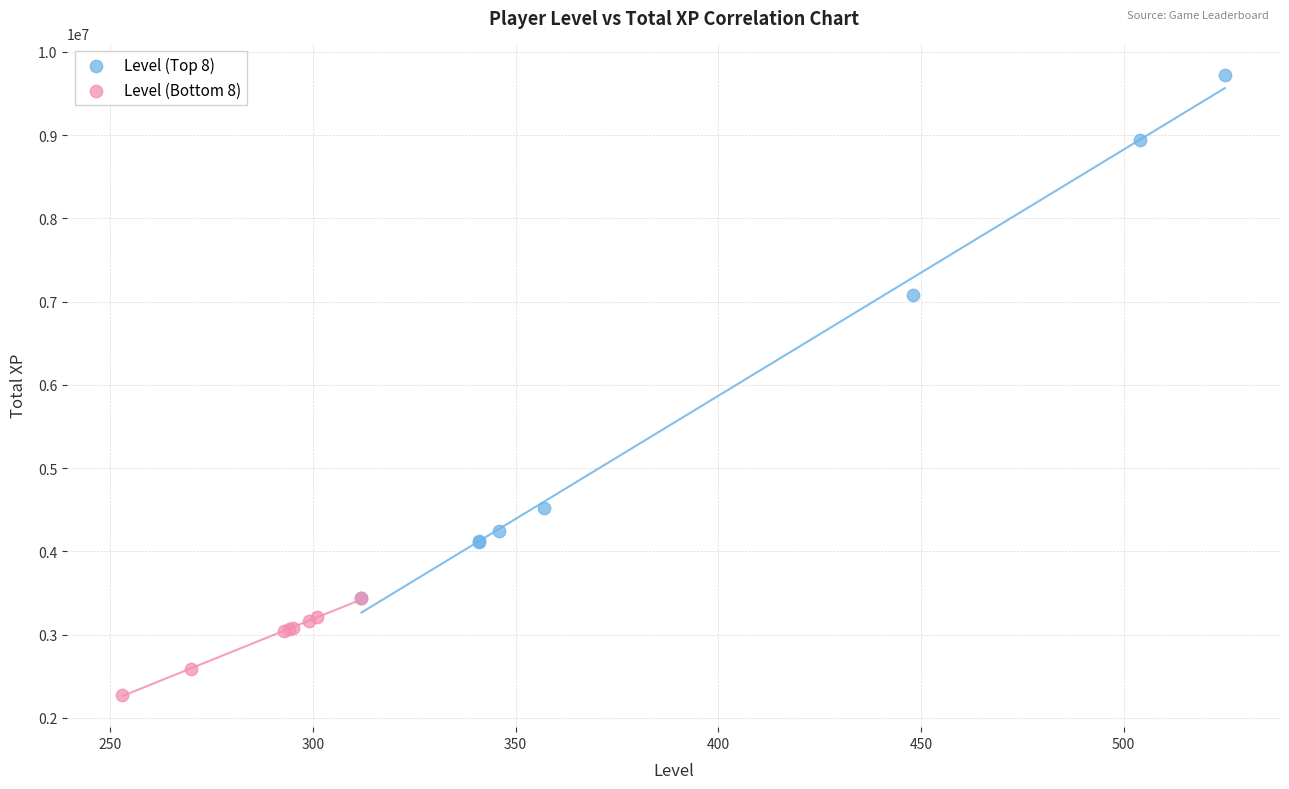

Which series contains the highest Y value?

Level (Top 8)